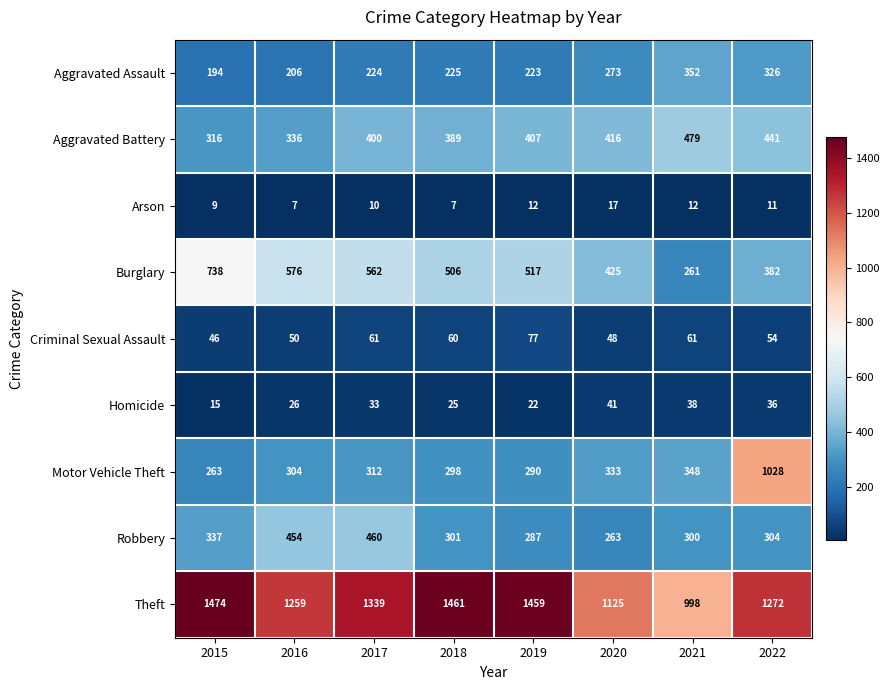

Which series has the largest range (max minus min)?

Motor Vehicle Theft